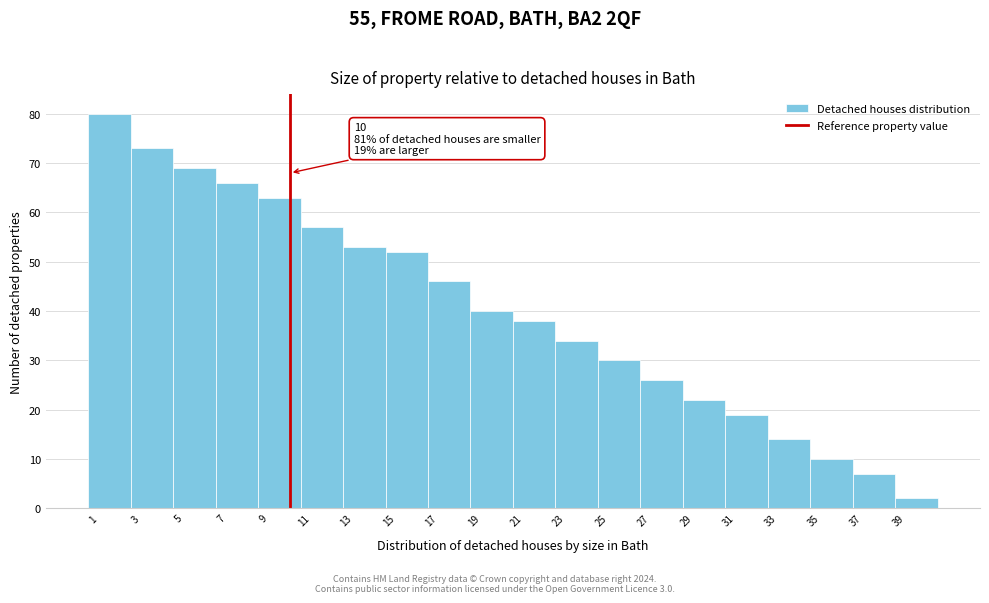

Over which range of the x-axis is the bar tallest?

0.5 to 2.5